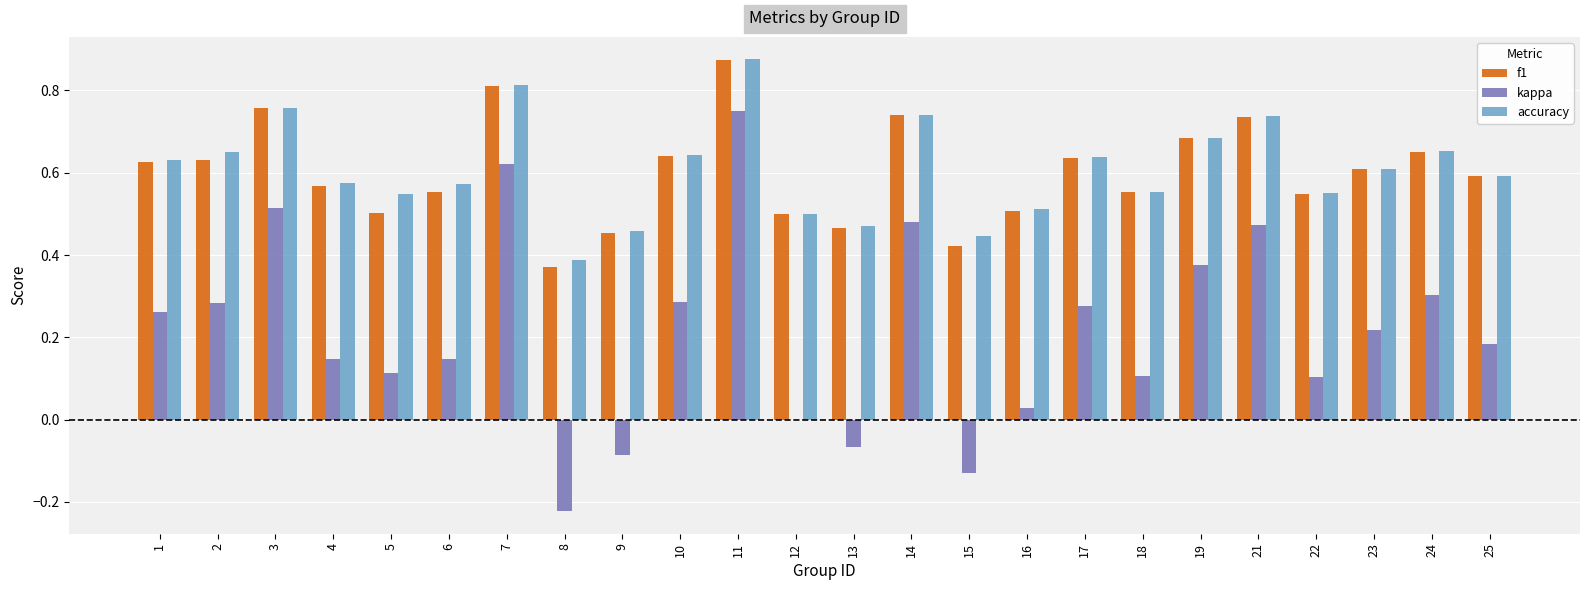

What is the sum of the f1 values at 11 and 14?

1.6